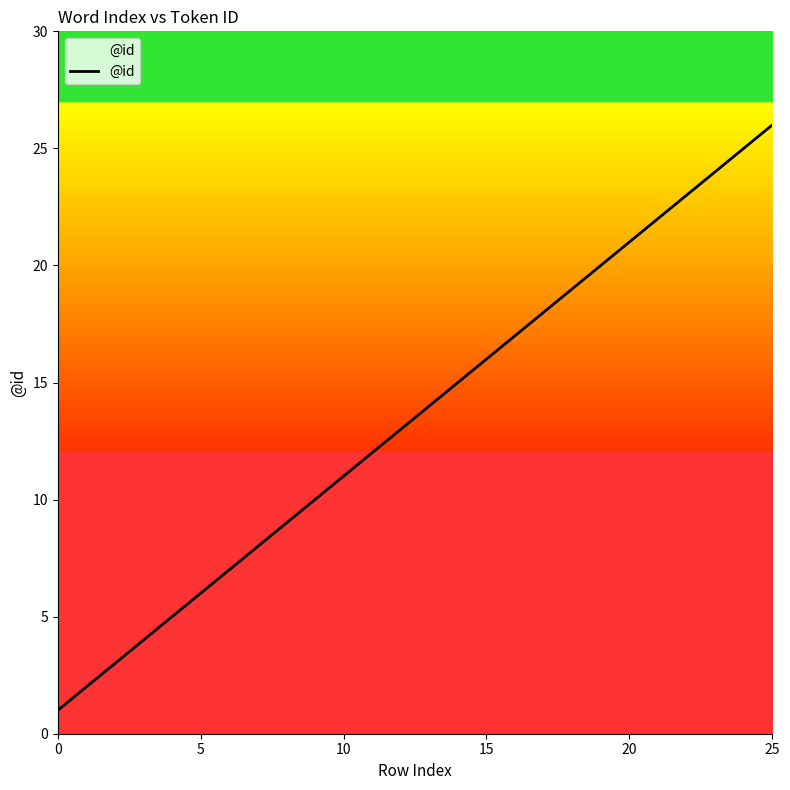

How many distinct data groups are displayed?

1